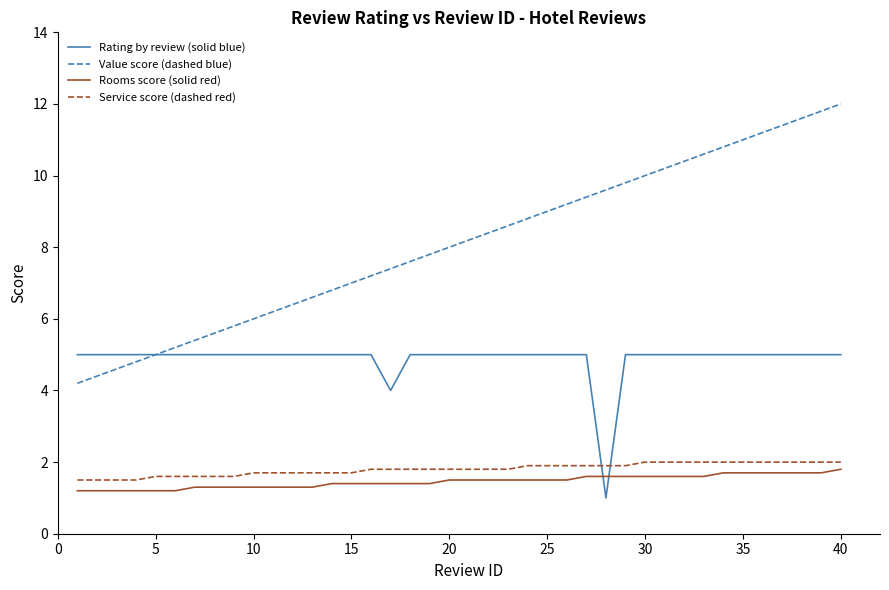

Which series has the largest total across all categories?

Value score (dashed blue)